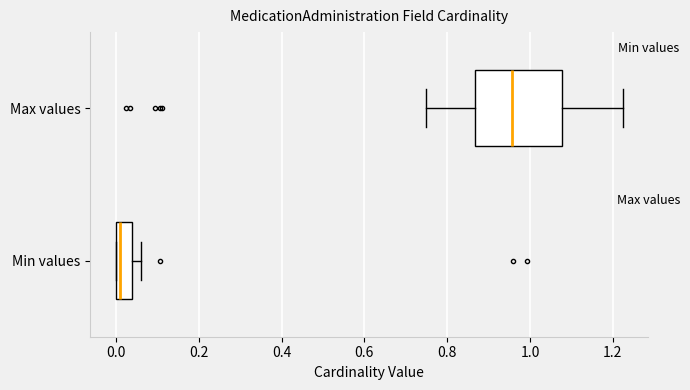

Reading bottom to top, read every box against the x-axis: the position of its median line, the range the box covers, and the ends of its whiskers. The values are not printed on the chart, so give them approximately, as read against the axis.

Min values: median 0.02, box 0.00 to 0.04, whiskers 0.00 to 0.06
Max values: median 0.96, box 0.86 to 1.08, whiskers 0.74 to 1.22